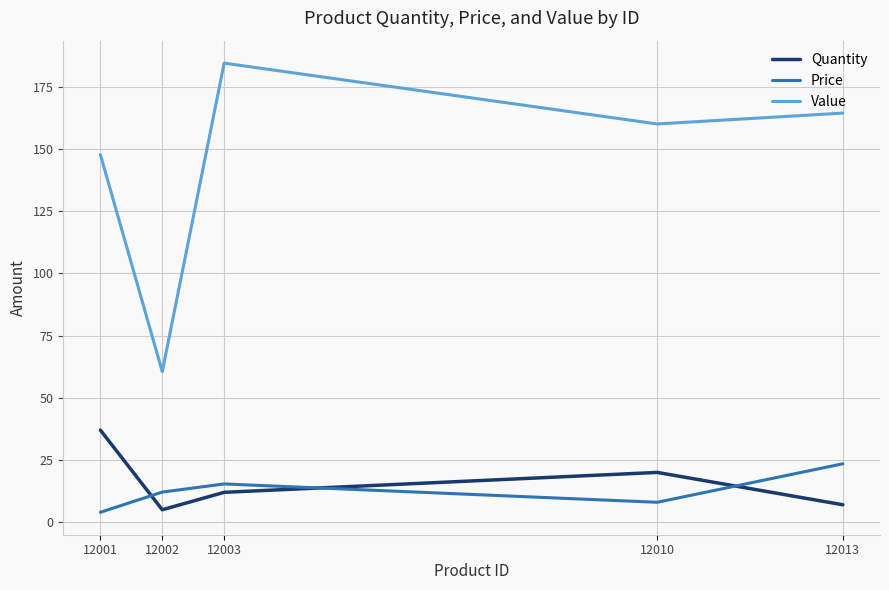

At which label is Value closest to 122?

12001